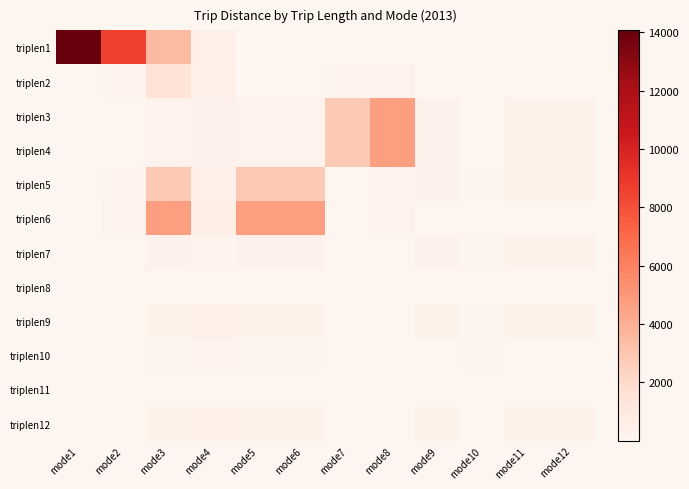

Rank the series at mode10 from lowest to highest value.

triplen1, triplen2, triplen3, triplen4, triplen6, triplen8, triplen11, triplen12, triplen5, triplen7, triplen9, triplen10